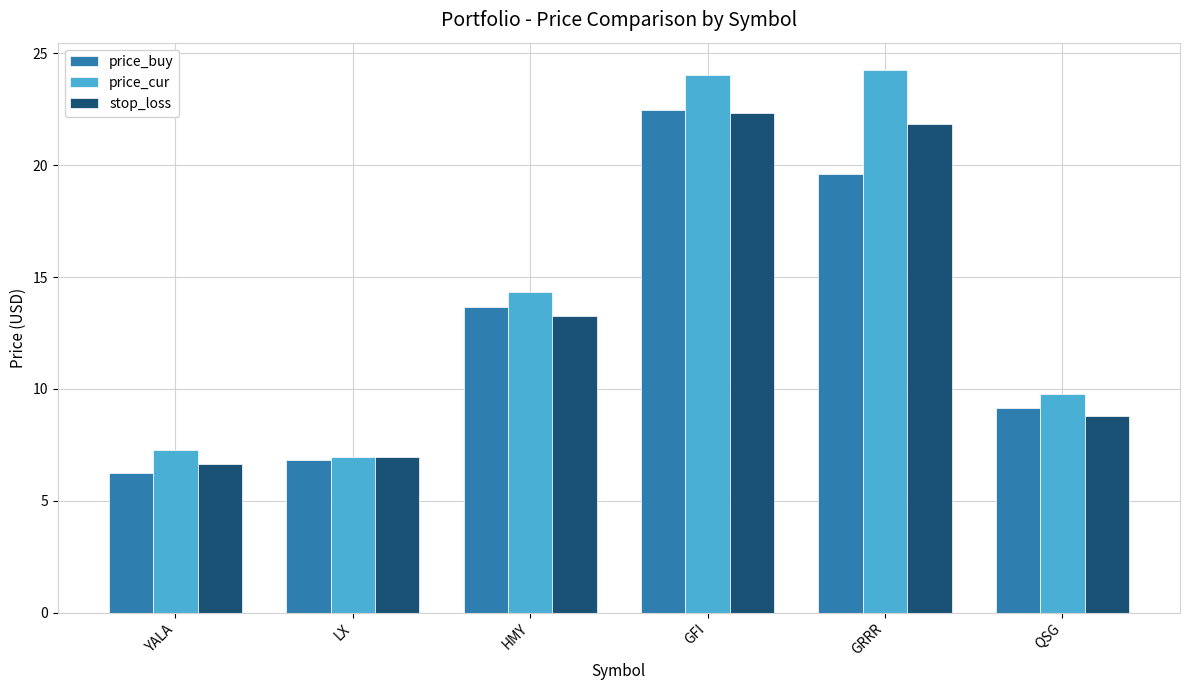

Which series has the widest spread of values?

price_cur